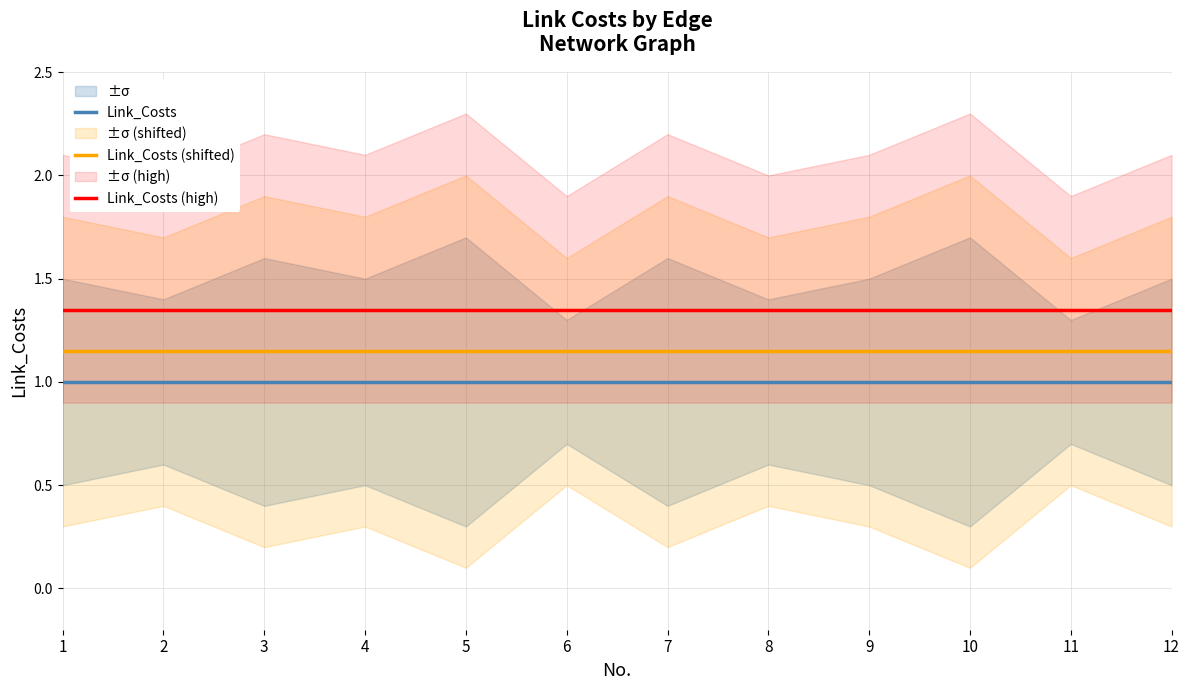

True or false: Link_Costs and Link_Costs (shifted) cross at least once.

False